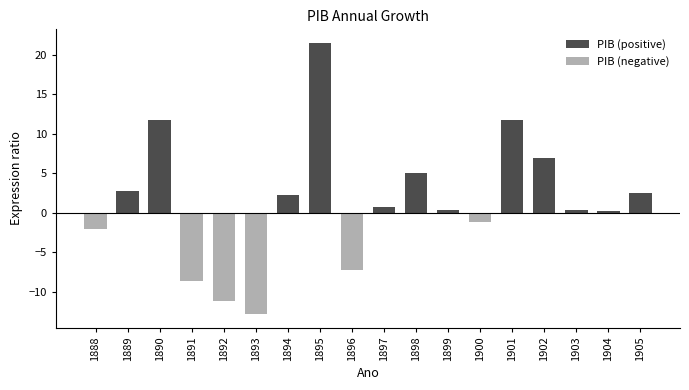

What are all the series names shown in the legend?

PIB (positive), PIB (negative)